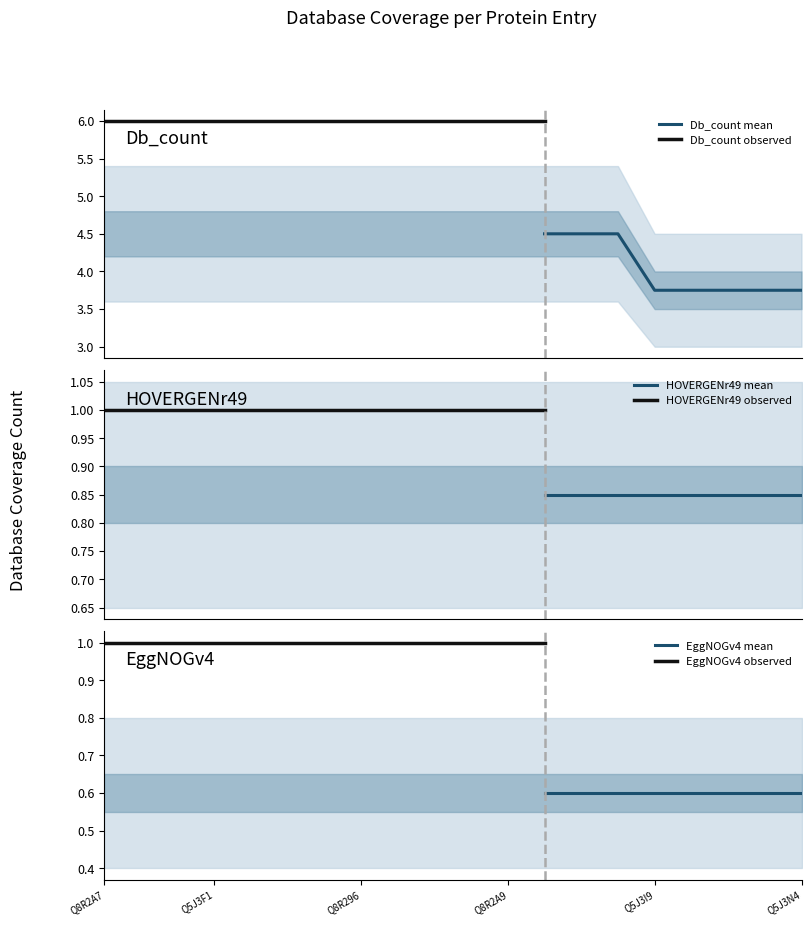

True or false: EggNOGv4 has more than 2 interior local peaks.

False